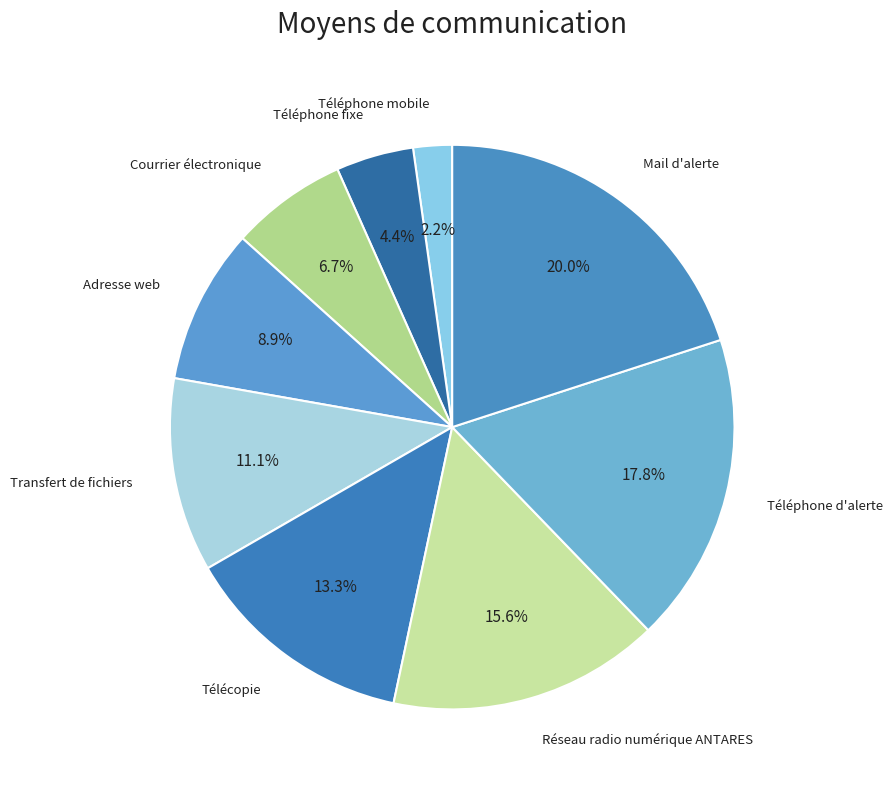

How many slices are in this pie chart?

9